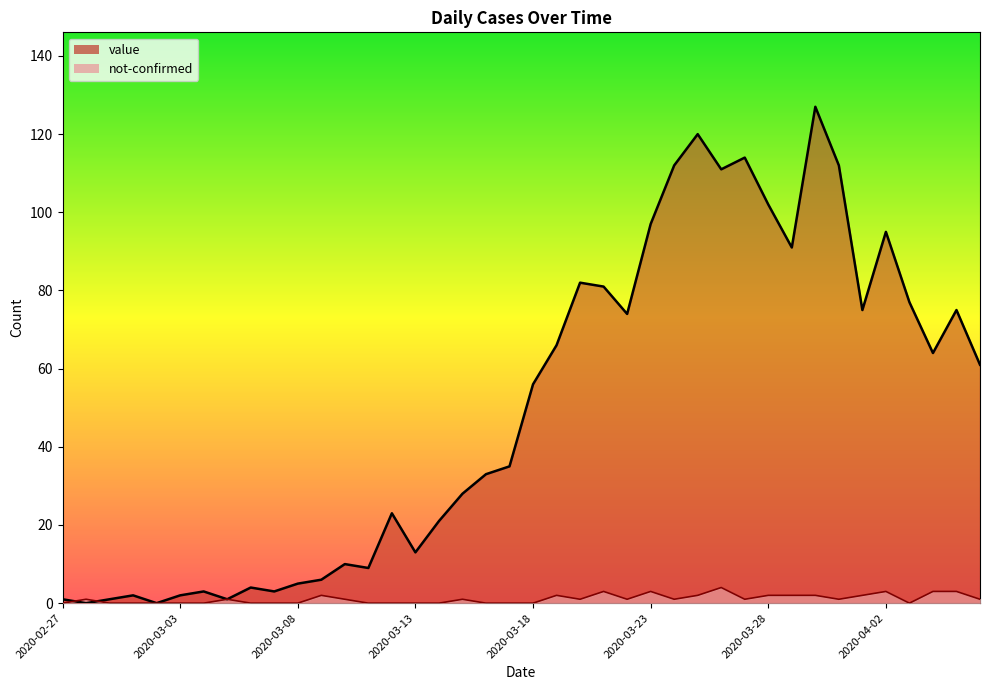

What is the average value of the value series?

50